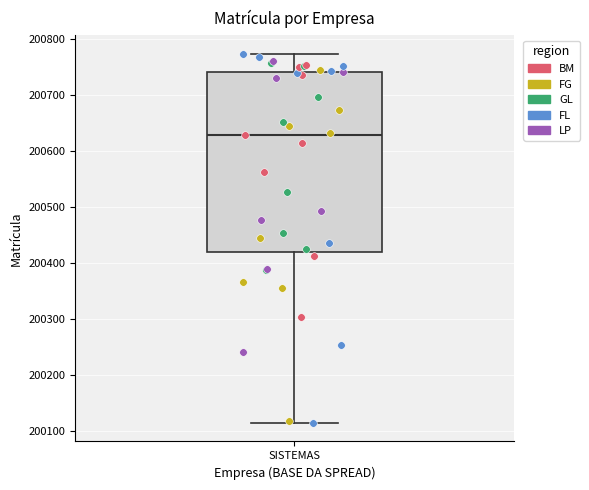

Transcribe this box plot: give where the median line is, the range the box spans, and where the two whiskers end, as read against the y-axis. The values are not printed on the chart, so give them approximately, as read against the axis.

median 200630, box 200420 to 200740, whiskers 200110 to 200770